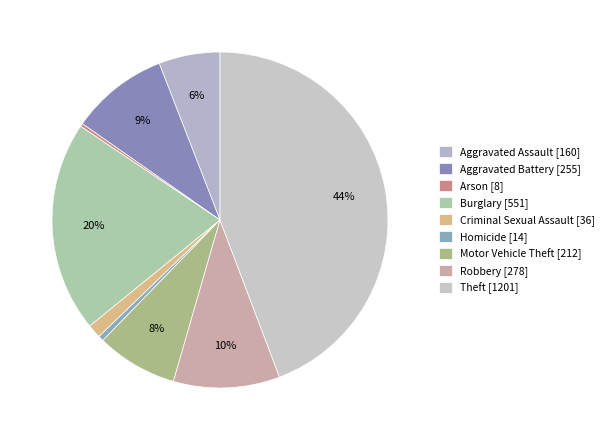

Is it true that Motor Vehicle Theft is 8% of the pie?

True